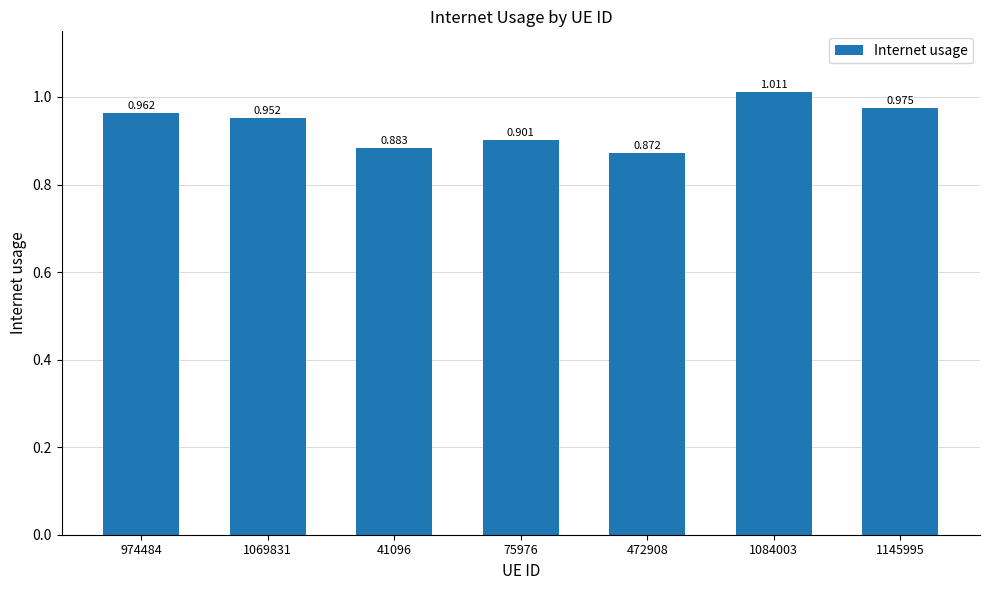

Between 472908 and 75976, which is larger?

75976